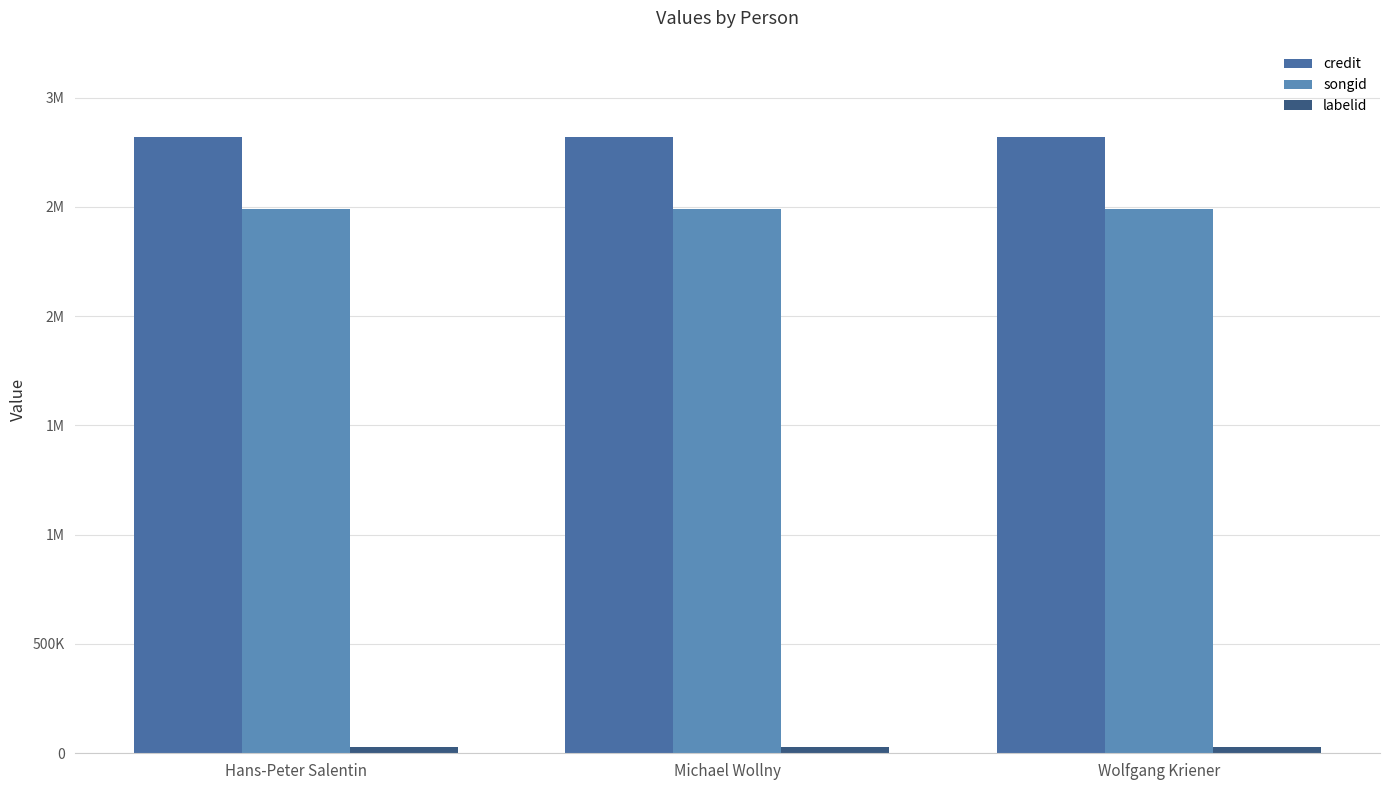

Does the chart contain any negative values?

No